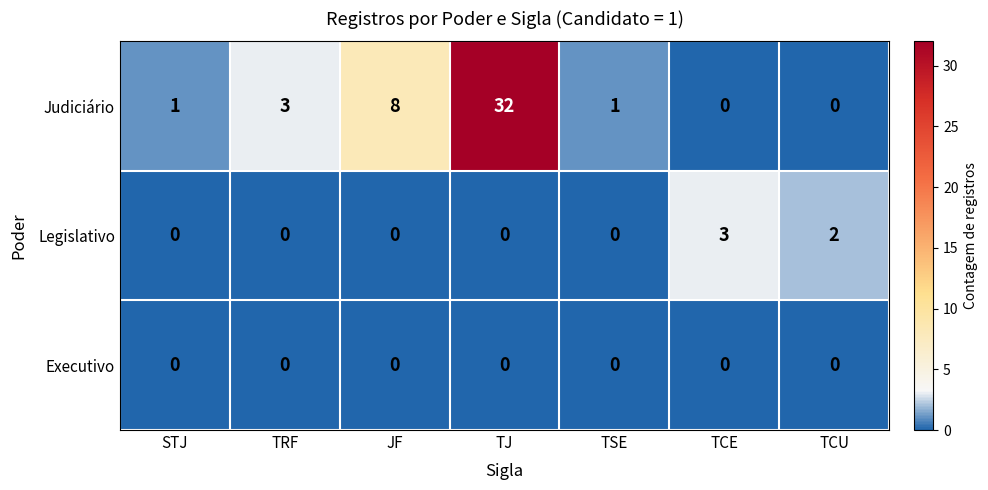

Reading left to right, transcribe all the data shown in this chart.

Judiciário: STJ=1	TRF=3	JF=8	TJ=32	TSE=1	TCE=0	TCU=0
Legislativo: STJ=0	TRF=0	JF=0	TJ=0	TSE=0	TCE=3	TCU=2
Executivo: STJ=0	TRF=0	JF=0	TJ=0	TSE=0	TCE=0	TCU=0